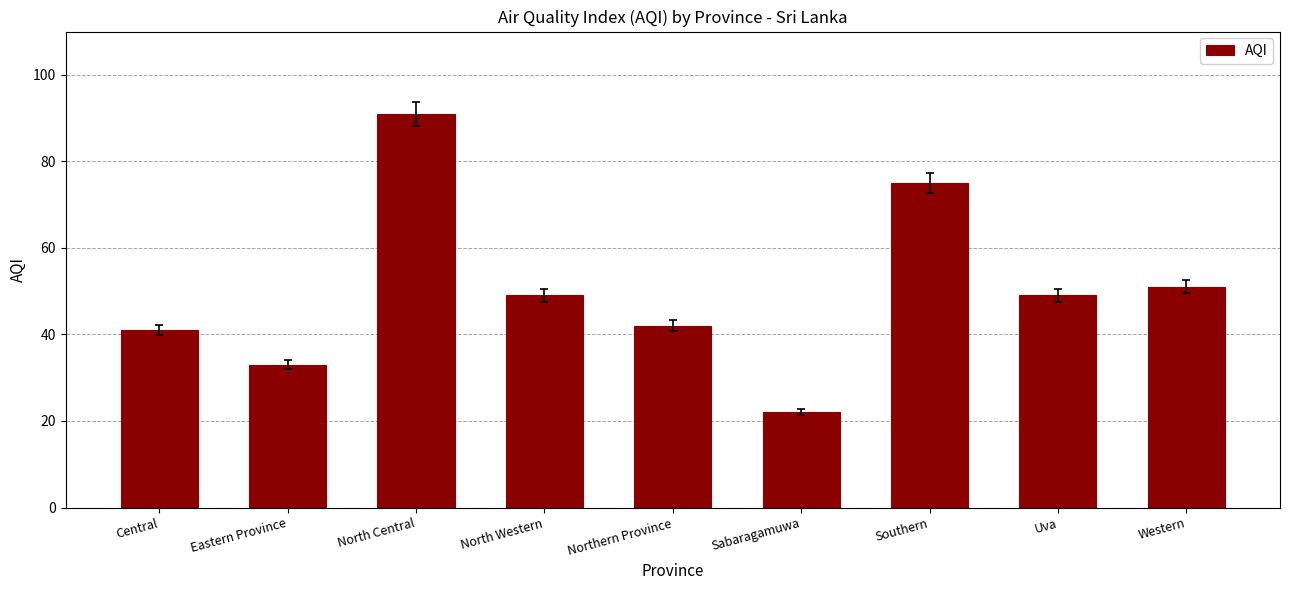

What is the difference between the values at Sabaragamuwa and Northern Province?

20